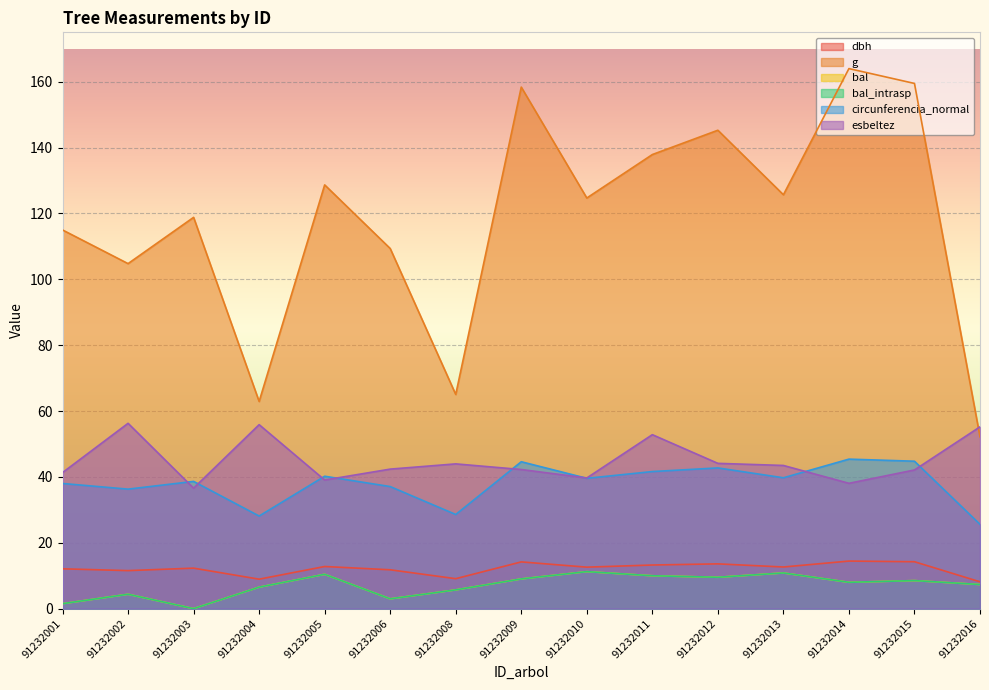

True or false: g and dbh intersect in this chart.

False